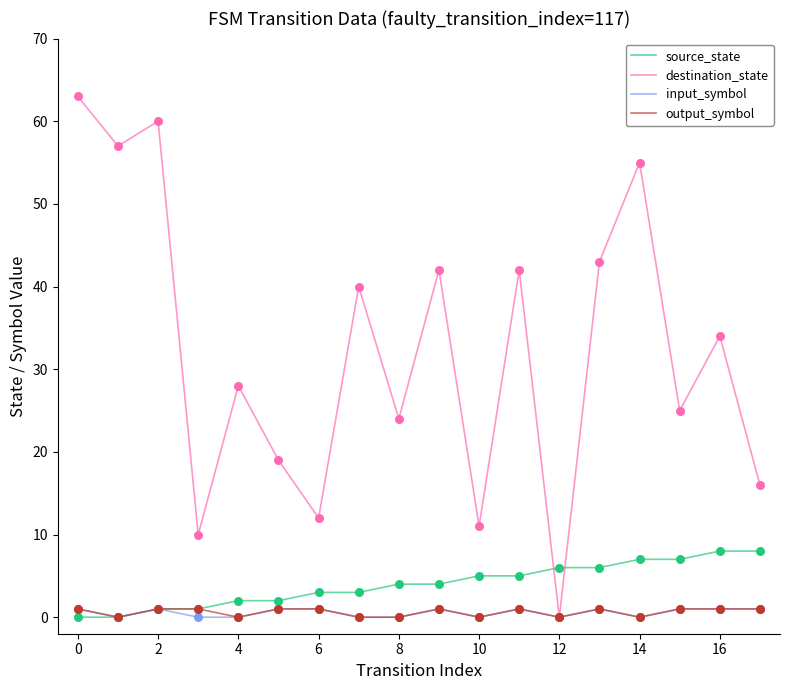

What are all the series names shown in the legend?

source_state, destination_state, input_symbol, output_symbol